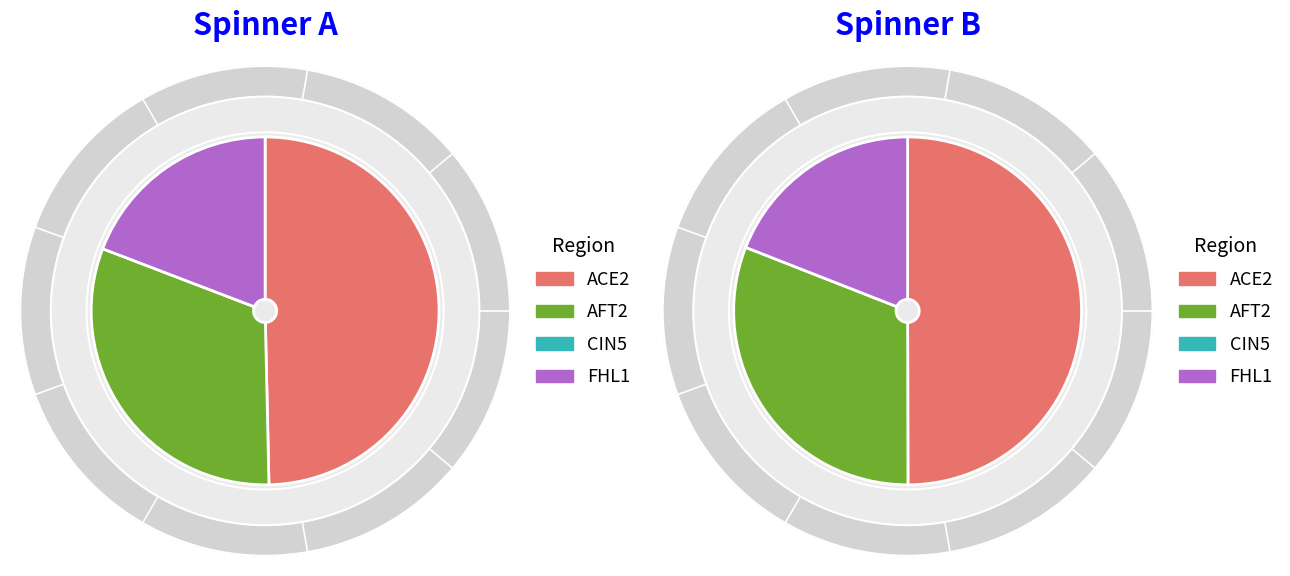

Is there a majority slice in this chart?

No